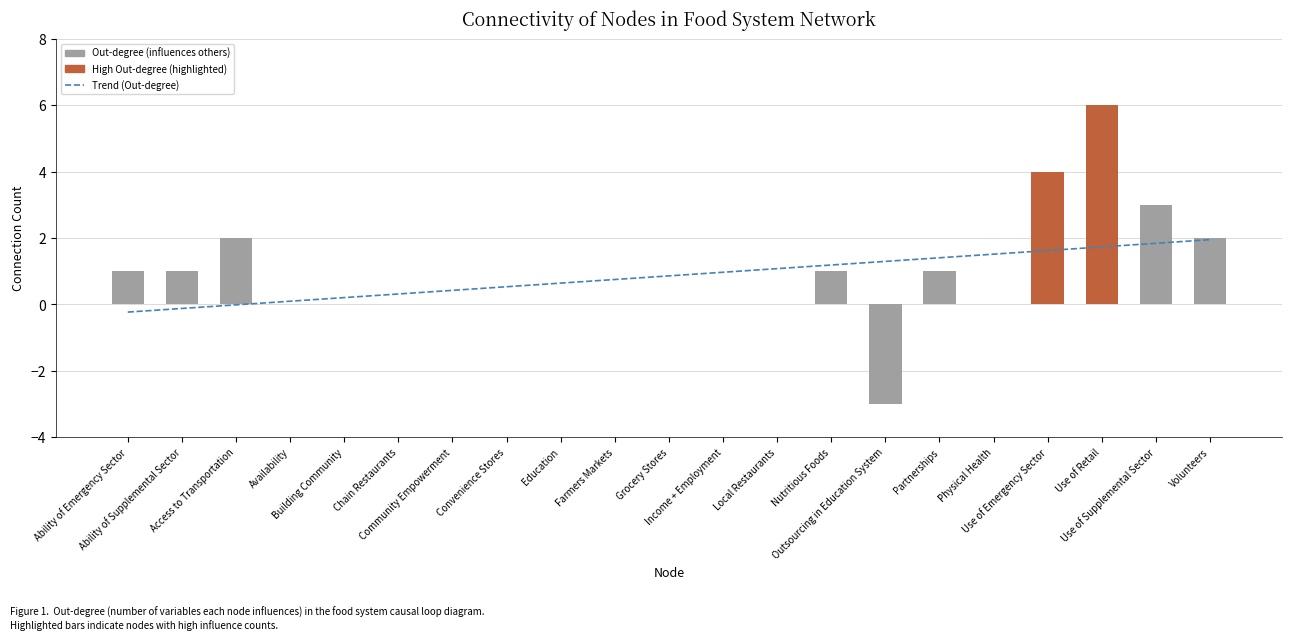

Is it true that Trend (Out-degree) equals 0.5 at Convenience Stores?

True